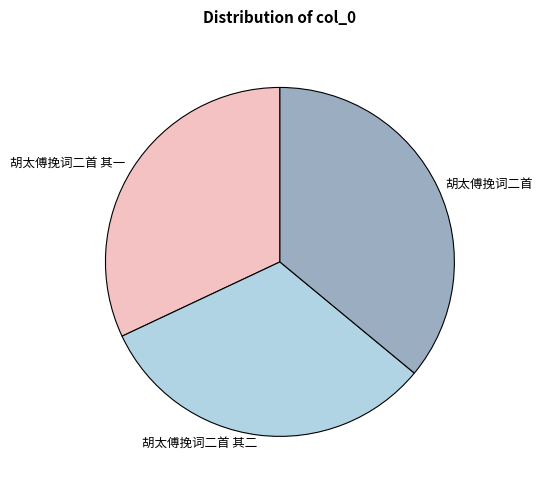

Approximately how many times larger is the value at 胡太傅挽词二首 compared to 胡太傅挽词二首 其一?

1.1